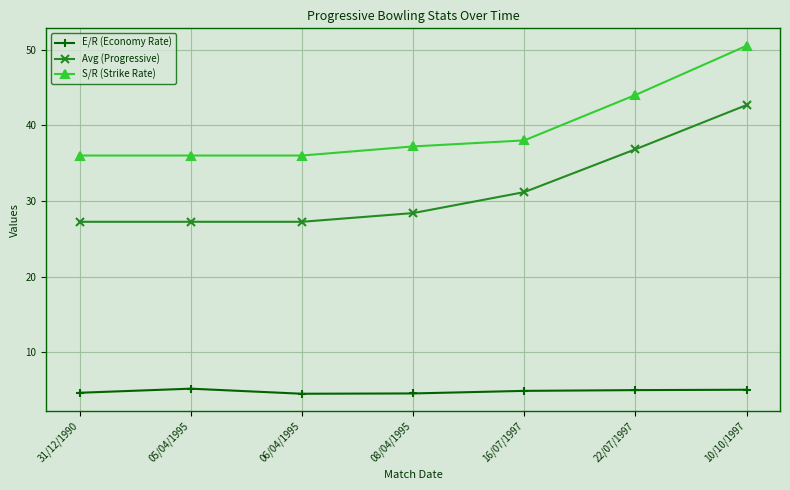

How many lines are shown in the chart?

3